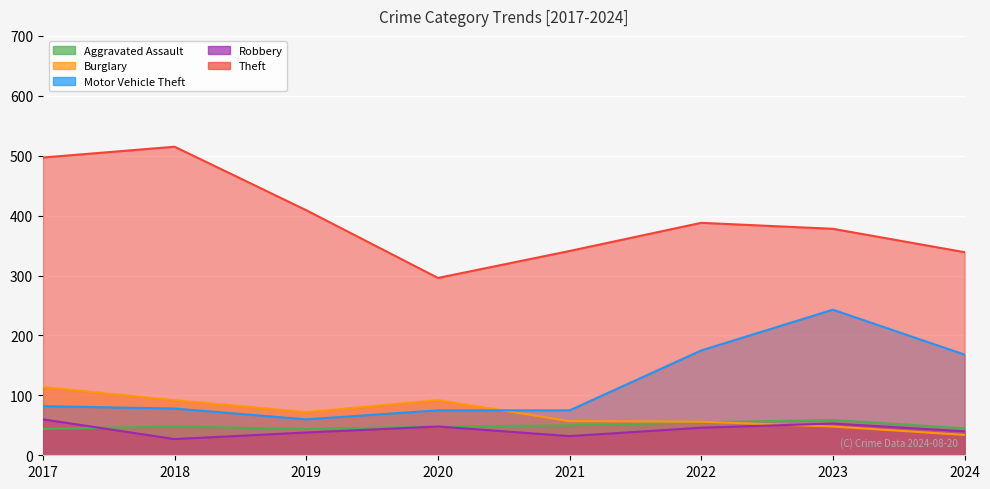

What is the minimum value for Theft?

296